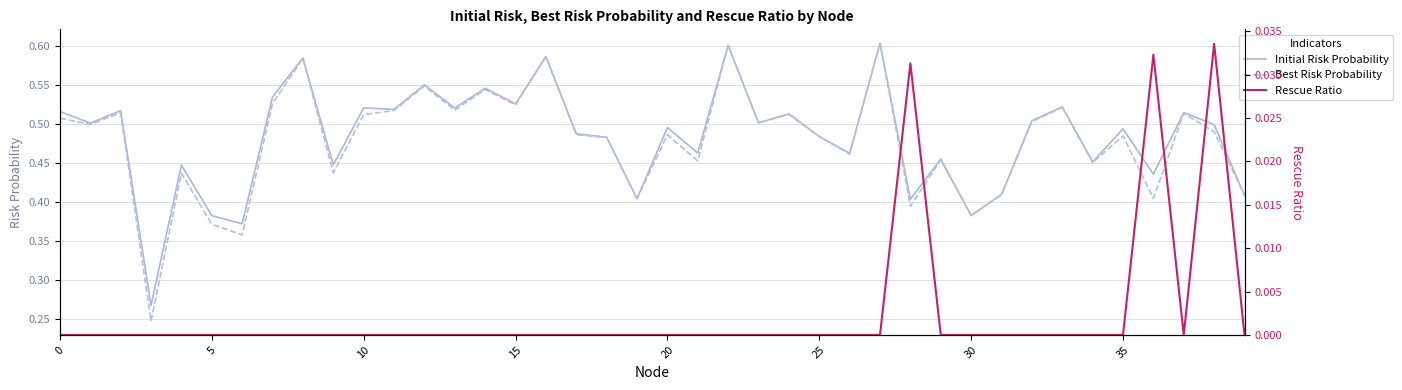

Does the chart have visible grid lines?

Yes